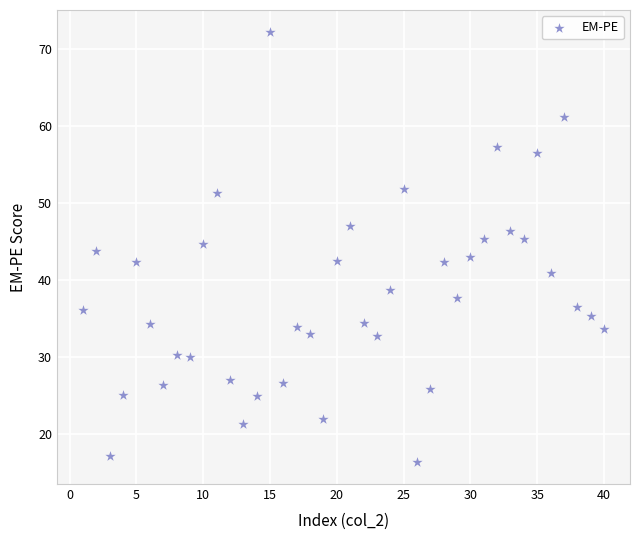

What is the range of Y values (max minus min)?

55.9